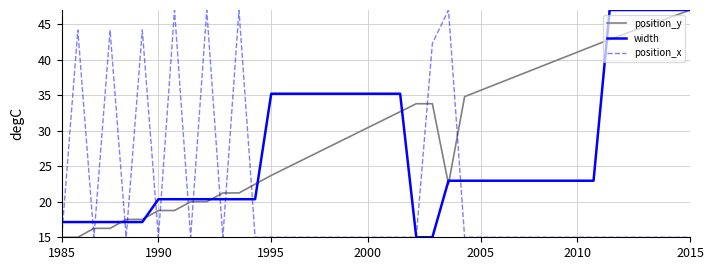

Rank the series by their average value, from lowest to highest.

position_x, width, position_y